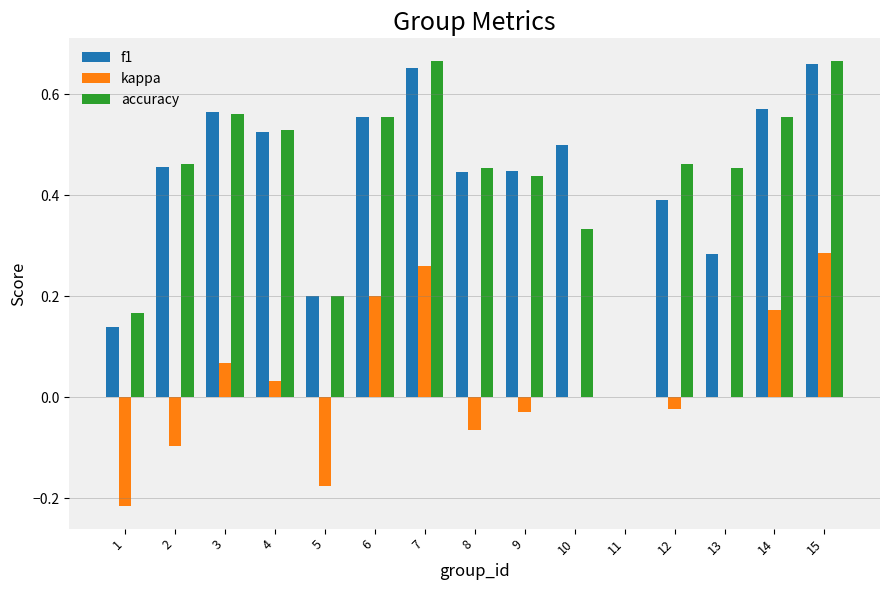

True or false: accuracy has a value of 0.6 at 9.

False